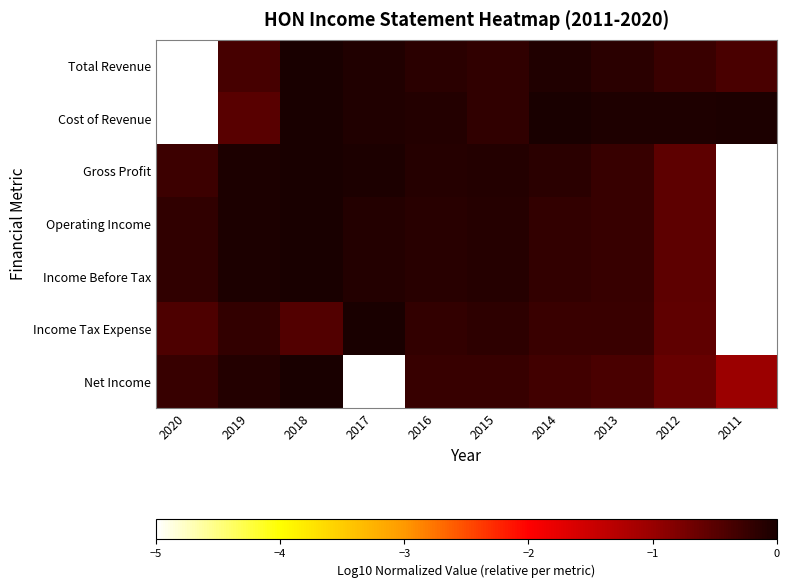

At which category does the chart reach its peak across all series?

2018